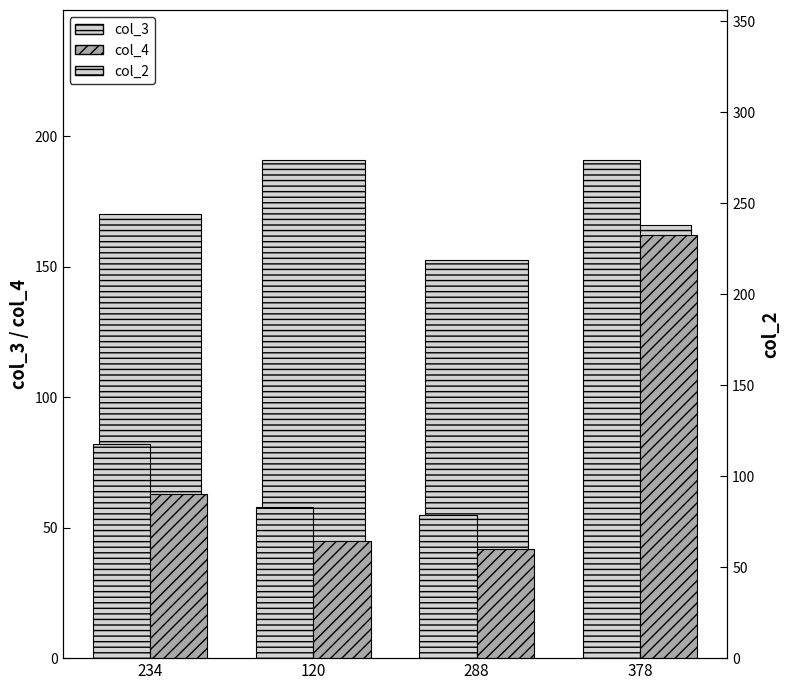

Where is col_3 nearest to the value 123?

234